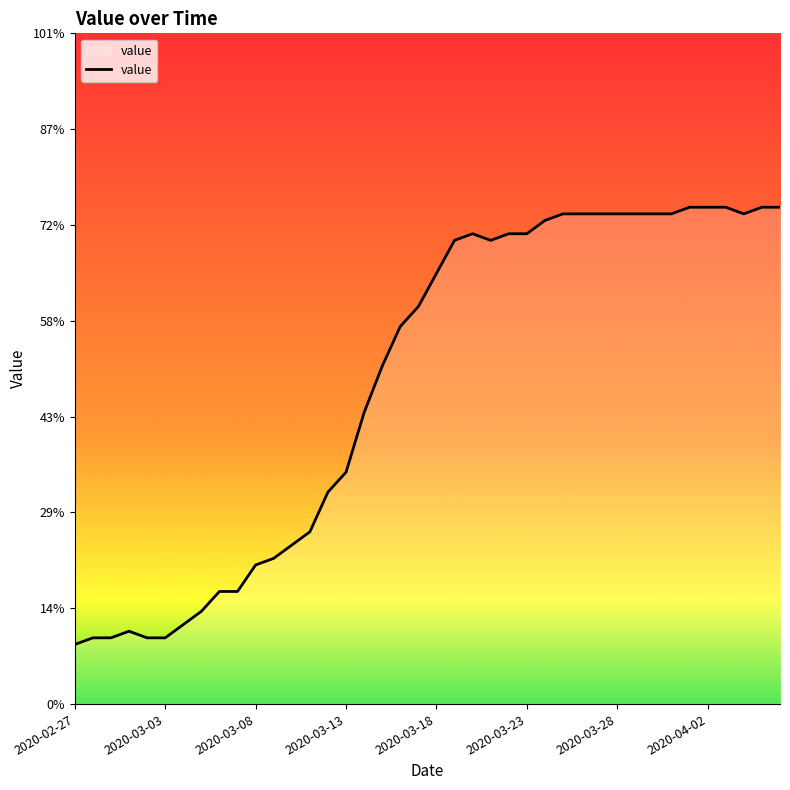

How many values are below 65?

20